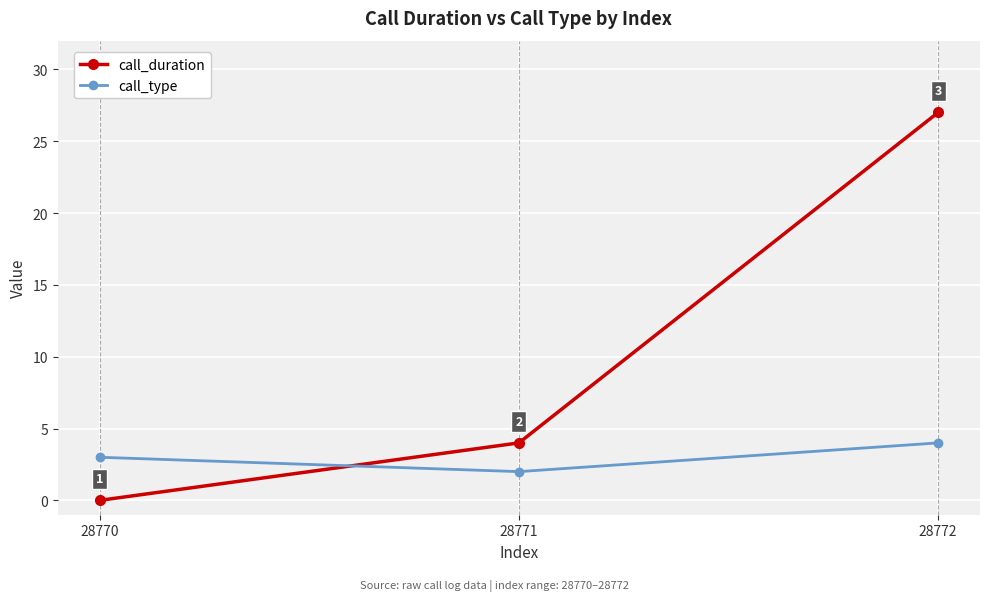

What is the difference between the highest and lowest values at 28772?

23